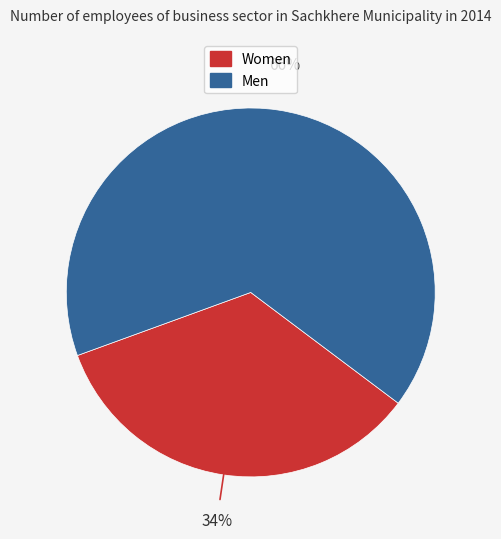

Is the sum of Men and Women greater than half?

Yes